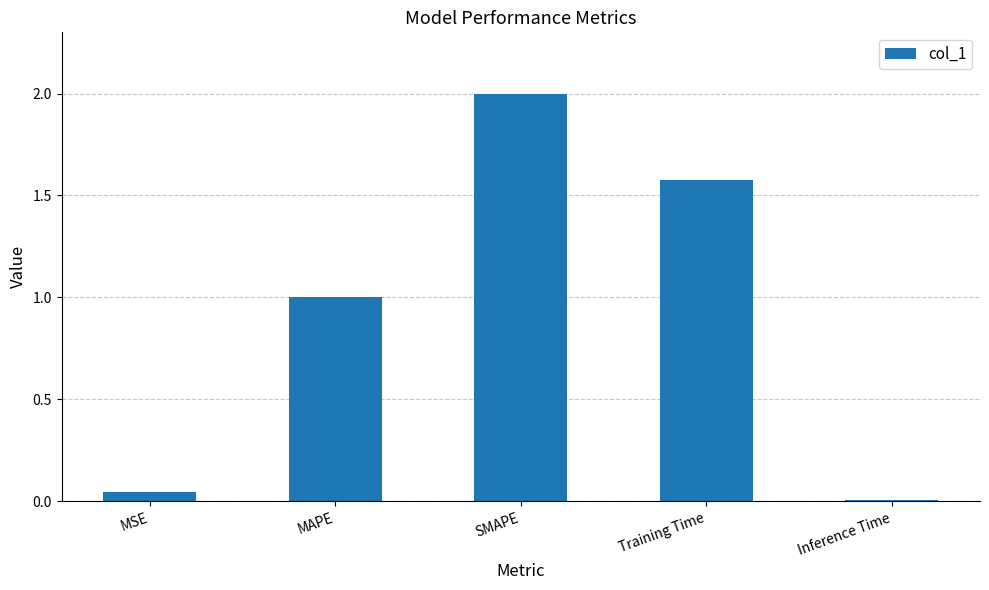

How many bars are there in total?

5